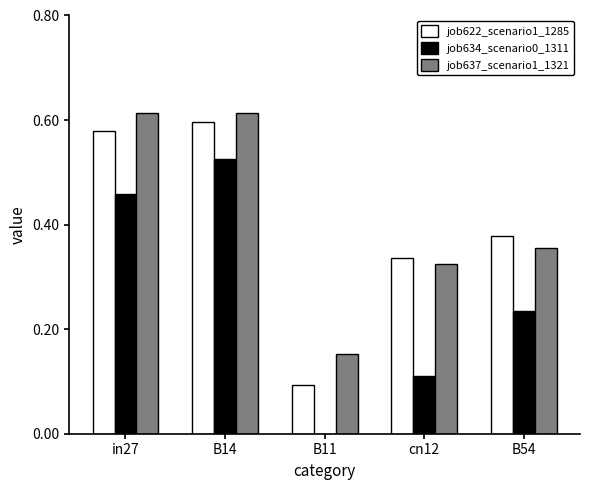

Is the value of job634_scenario0_1311 at cn12 greater than the value of job622_scenario1_1285 at B11?

Yes